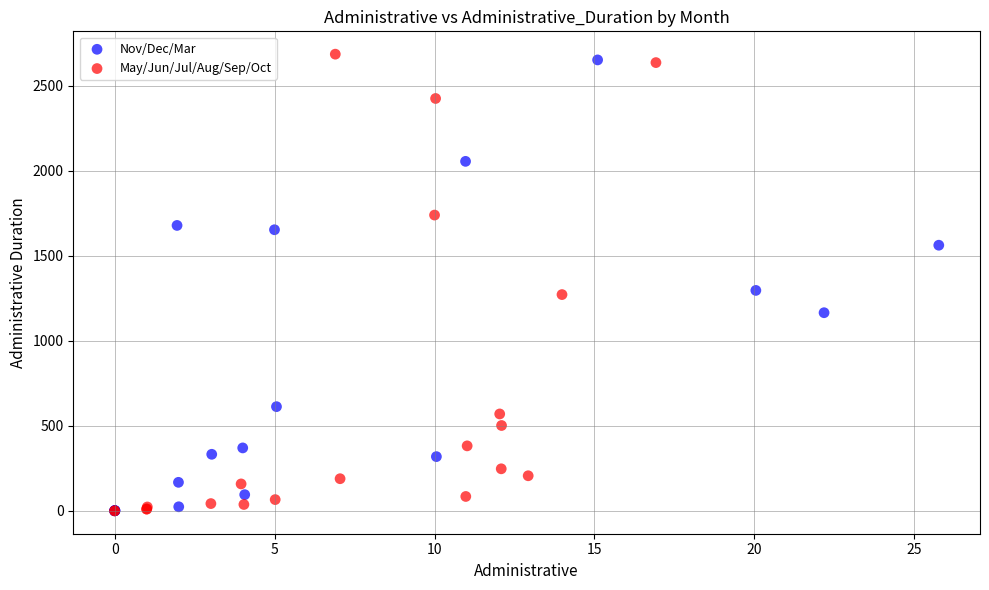

What are all the series names shown in the legend?

Nov/Dec/Mar, May/Jun/Jul/Aug/Sep/Oct